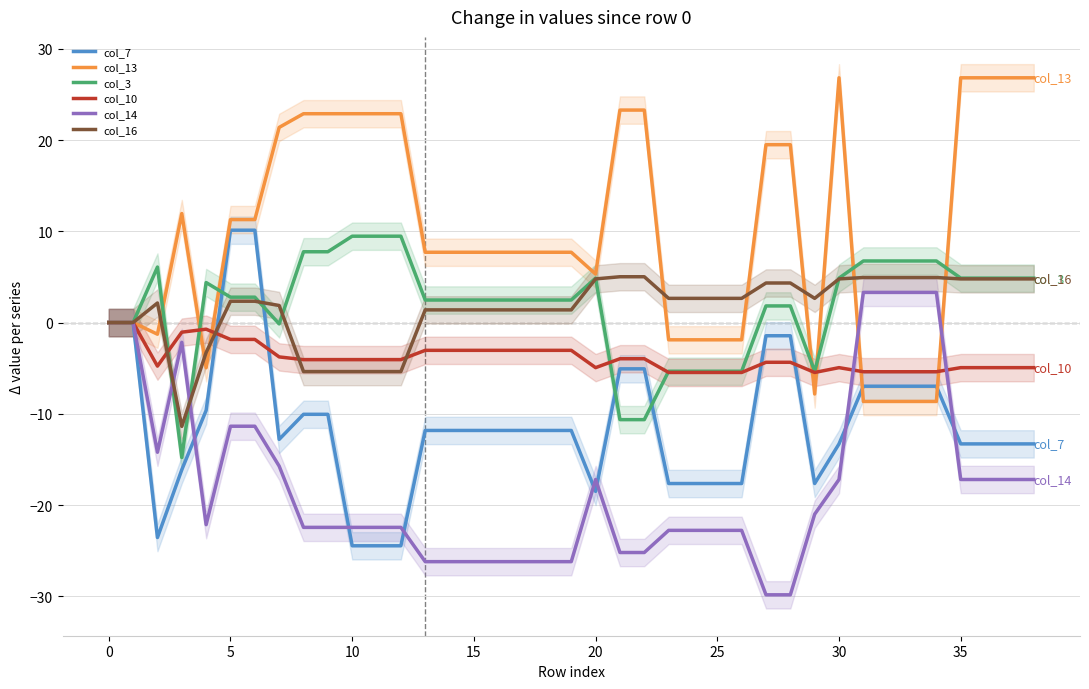

What is the minimum value for col_13?

-8.6